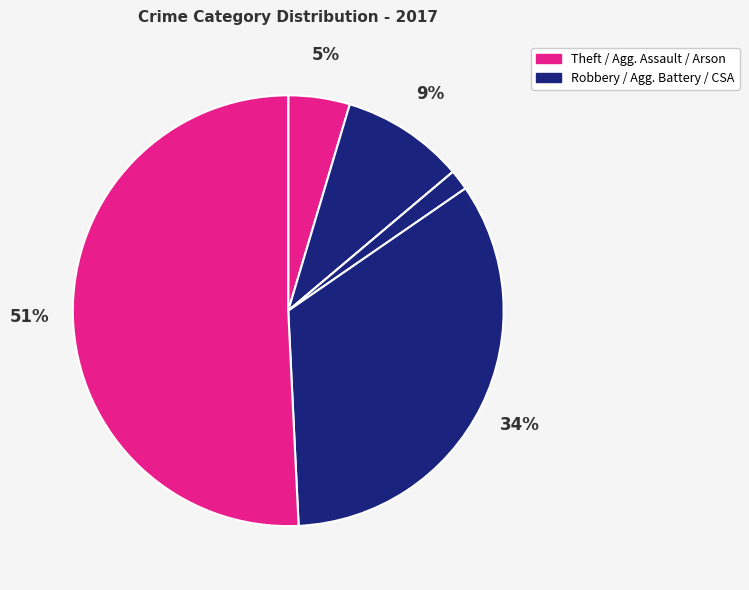

What is the largest slice in the pie chart?

Theft